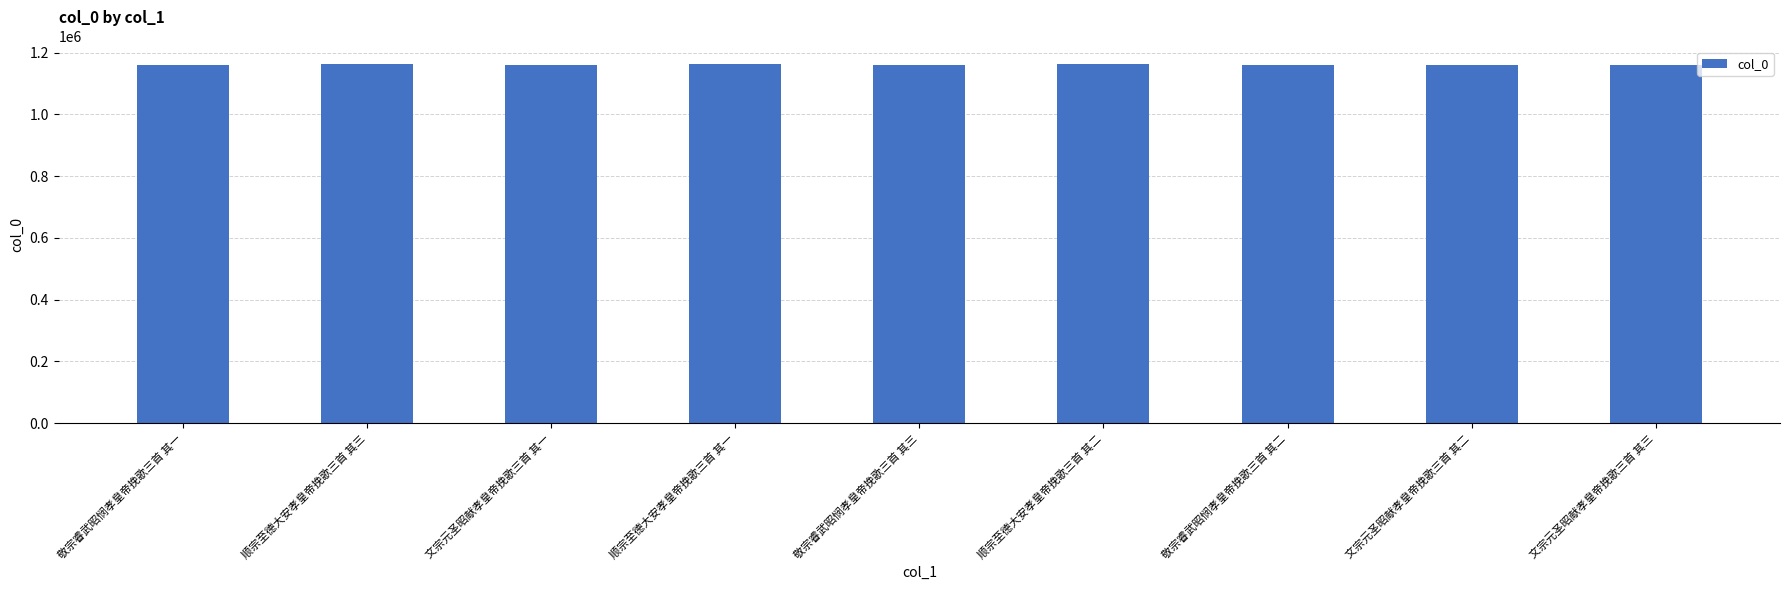

True or false: the data shows 722027 at 顺宗至德大安孝皇帝挽歌三首 其一.

False